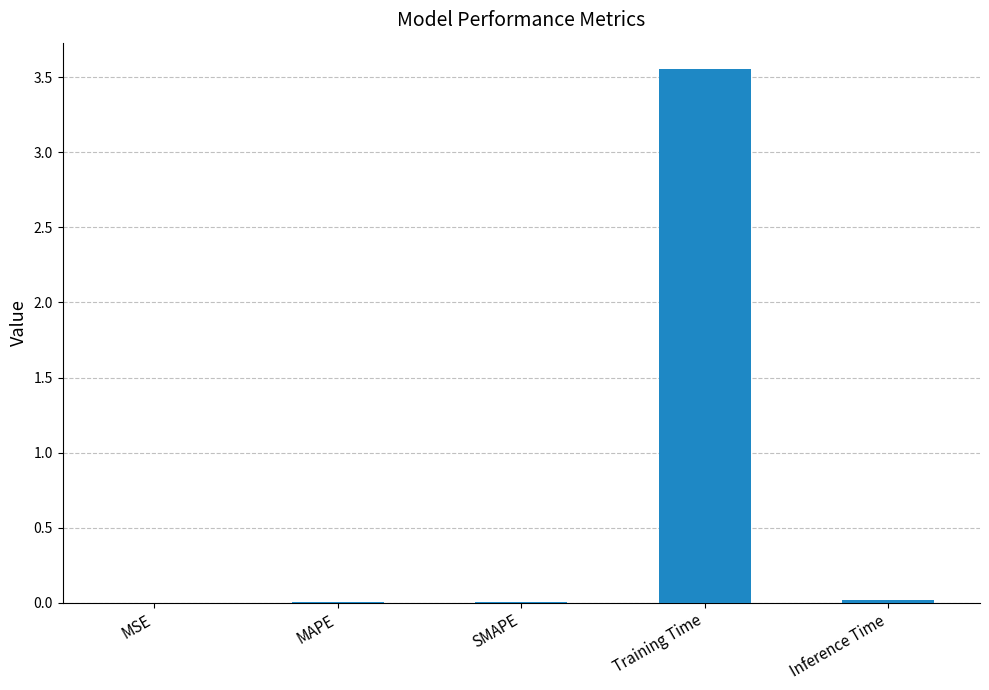

The chart shows a value of 0.0 at SMAPE. True or false?

True